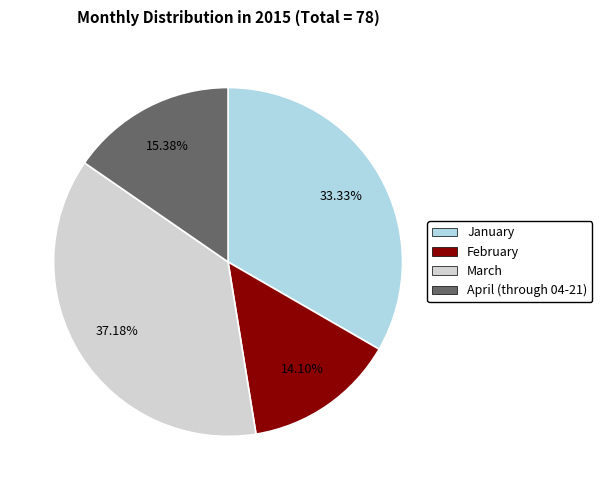

To the nearest percent, what portion does March represent?

37%